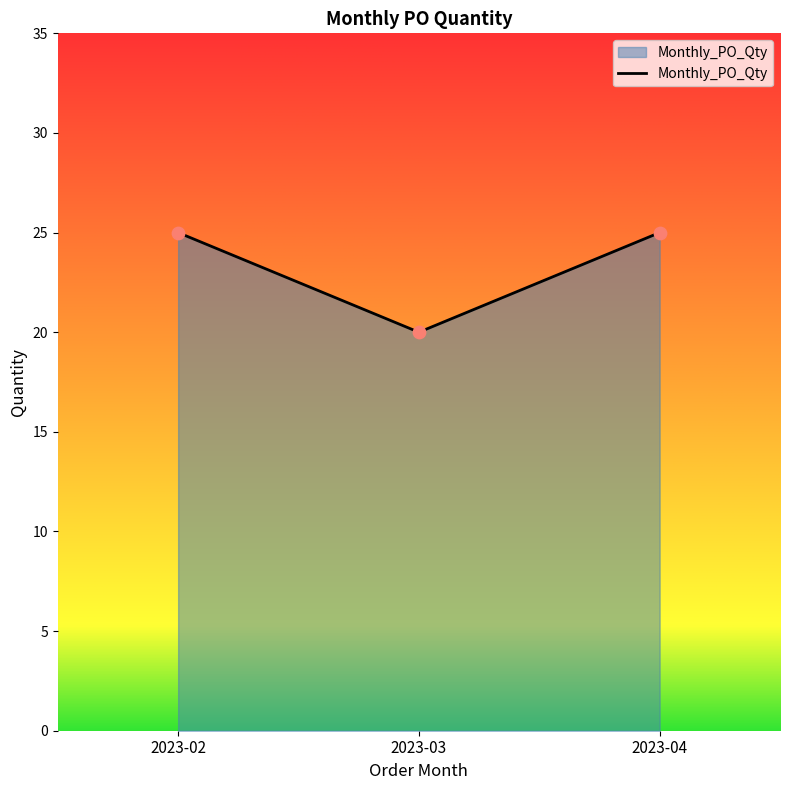

What is the ratio of the value at 2023-02 to the value at 2023-04?

1.0